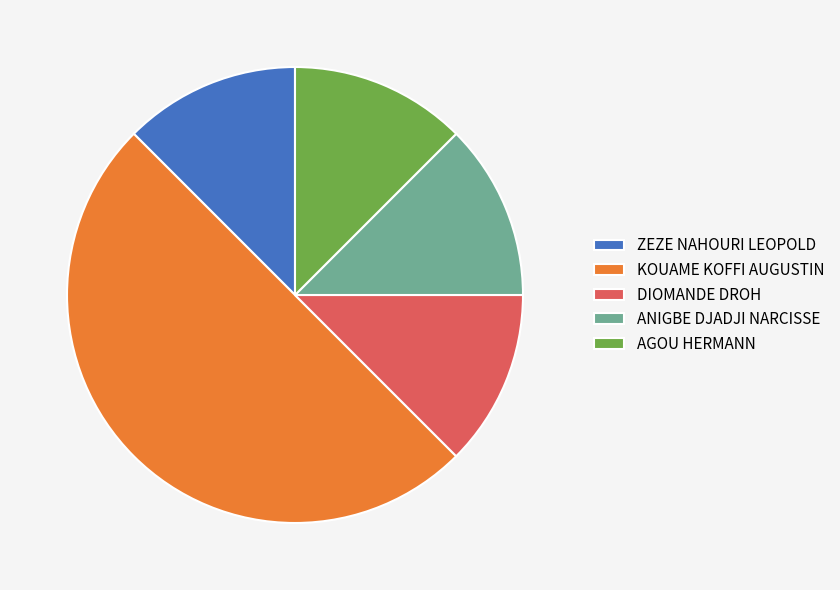

Which category has the biggest portion of the pie?

KOUAME KOFFI AUGUSTIN